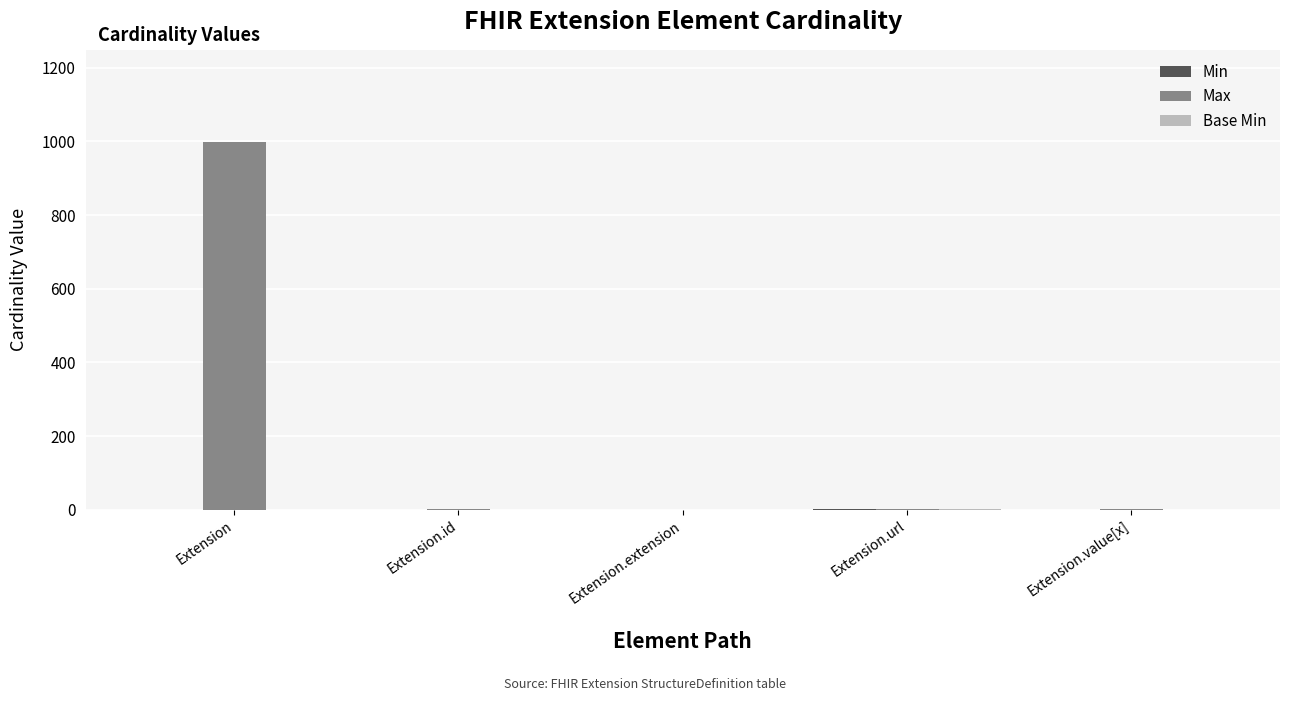

Which series has the largest range (max minus min)?

Max